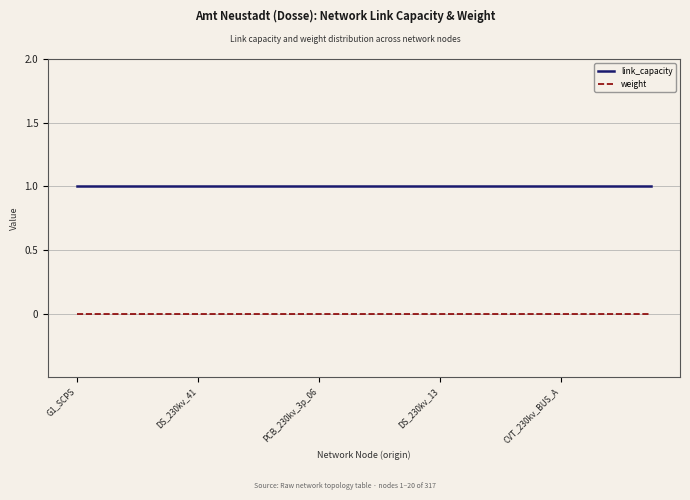

True or false: link_capacity and weight cross at least once.

False